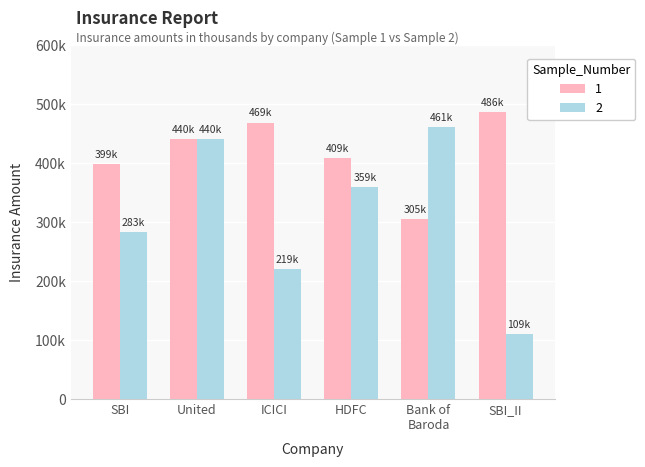

What are all the series names shown in the legend?

1, 2